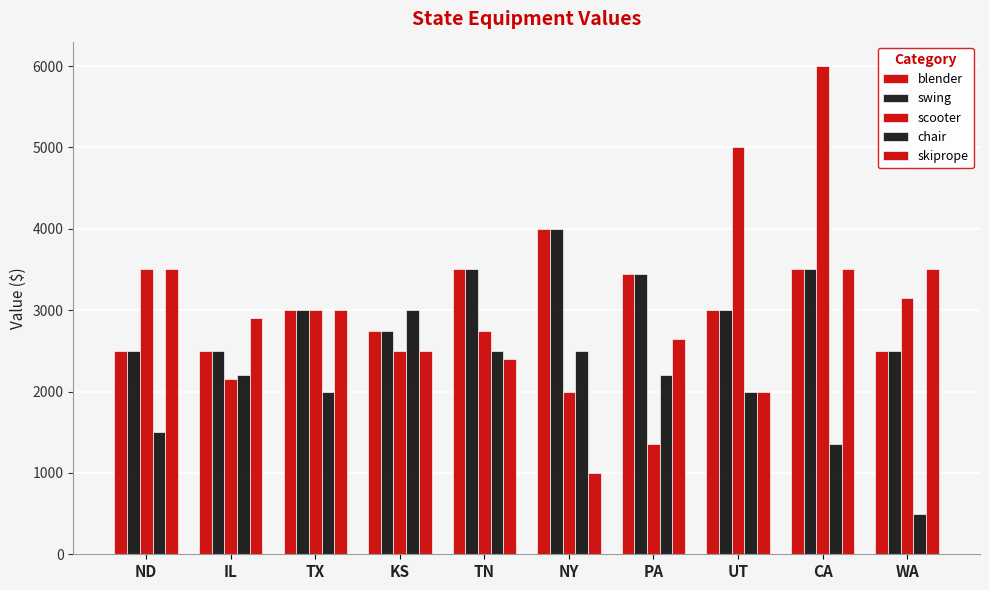

The value of swing at IL is 2500. True or false?

True